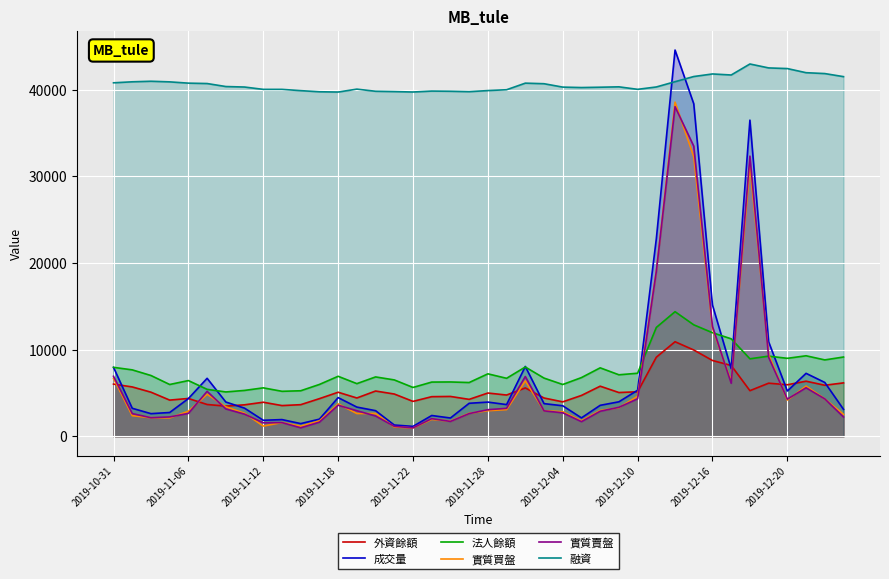

What is the maximum value shown in the chart?

44561